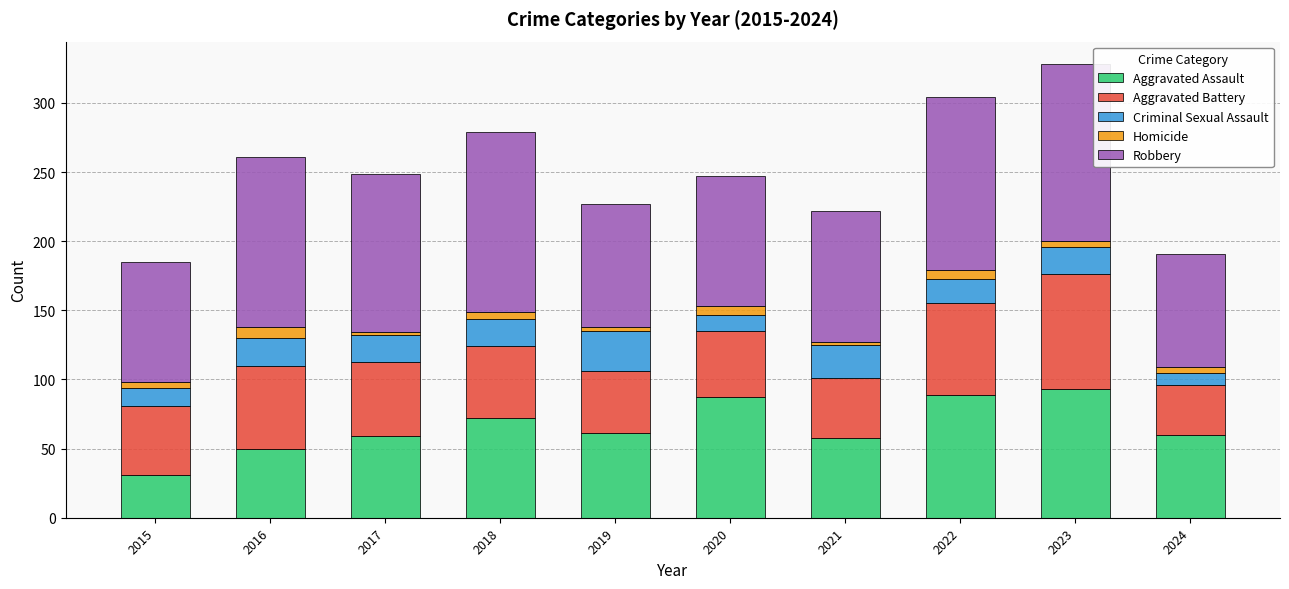

What is the total value across all series at 2016?

261